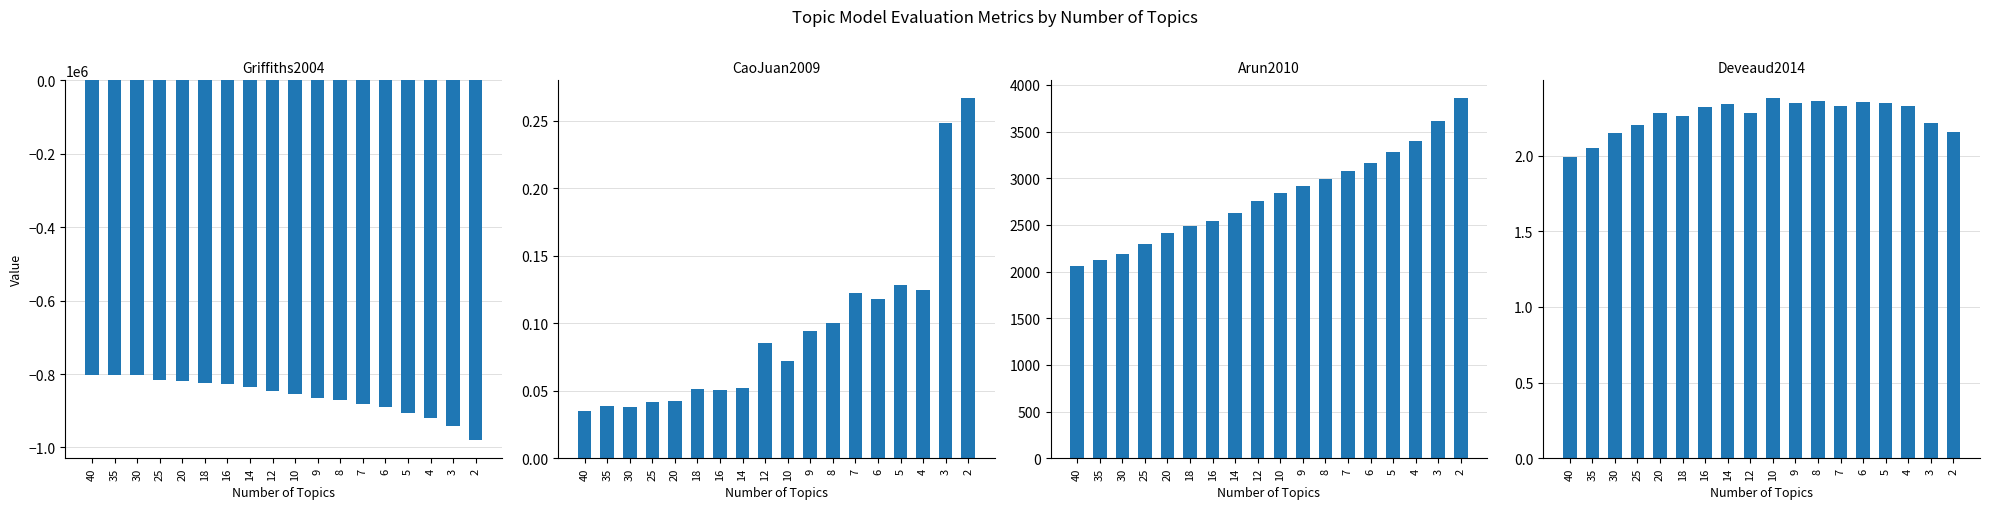

At which label is Arun2010 closest to 2958?

8